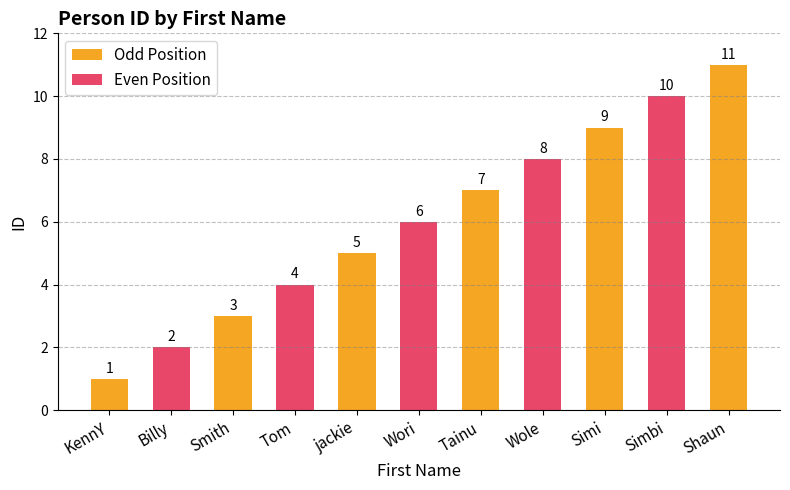

What is the sum of all values?

66